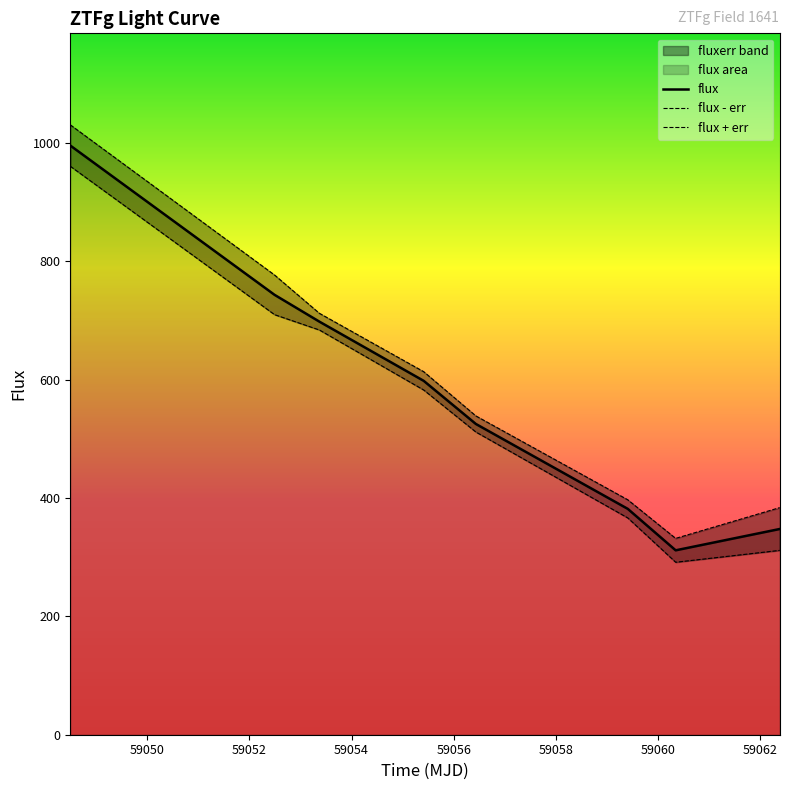

What is the minimum value for flux - err?

291.3